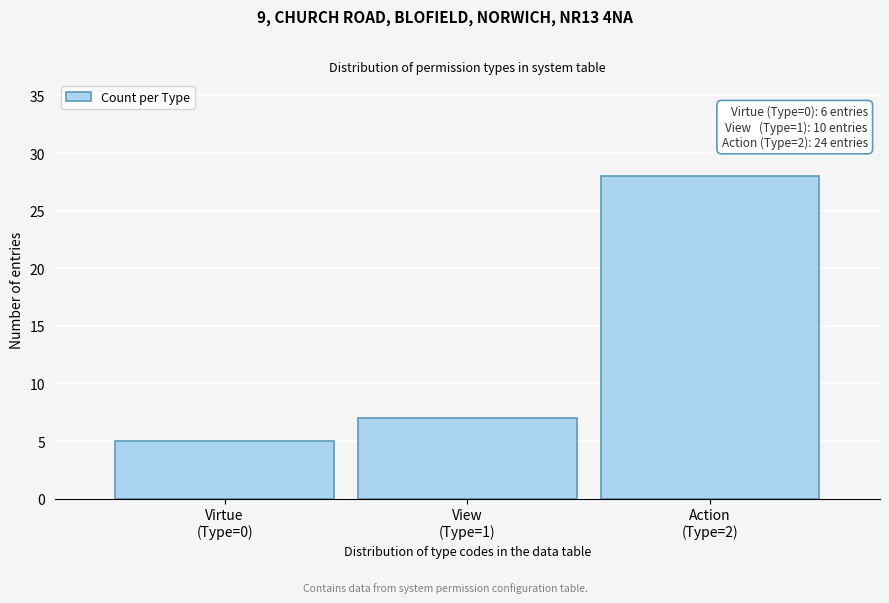

Reading left to right, extract all data points from this chart.

5	7	28